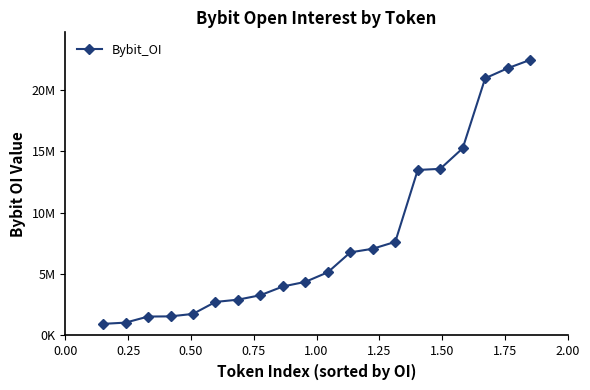

What is the minimum value shown in the chart?

947561